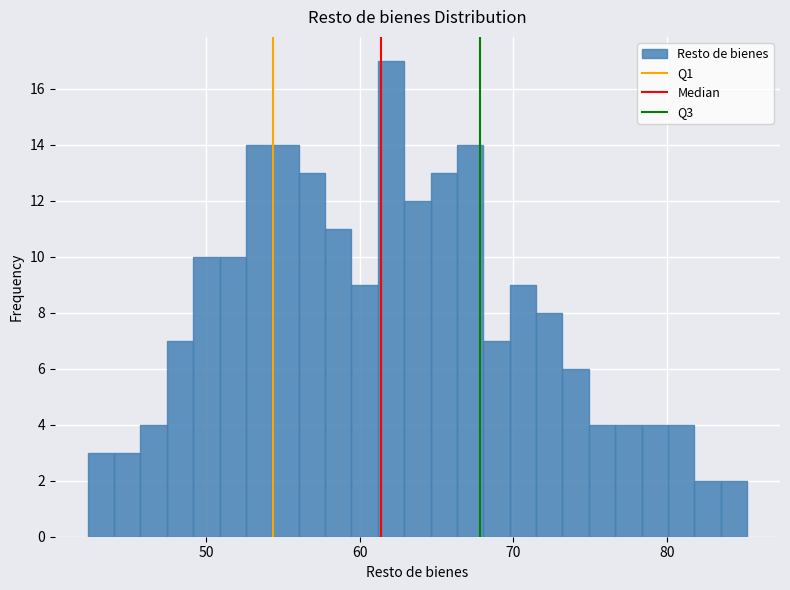

Around what value on the x-axis is the tallest bar? Give the approximate position of its centre, as read against the axis.

62